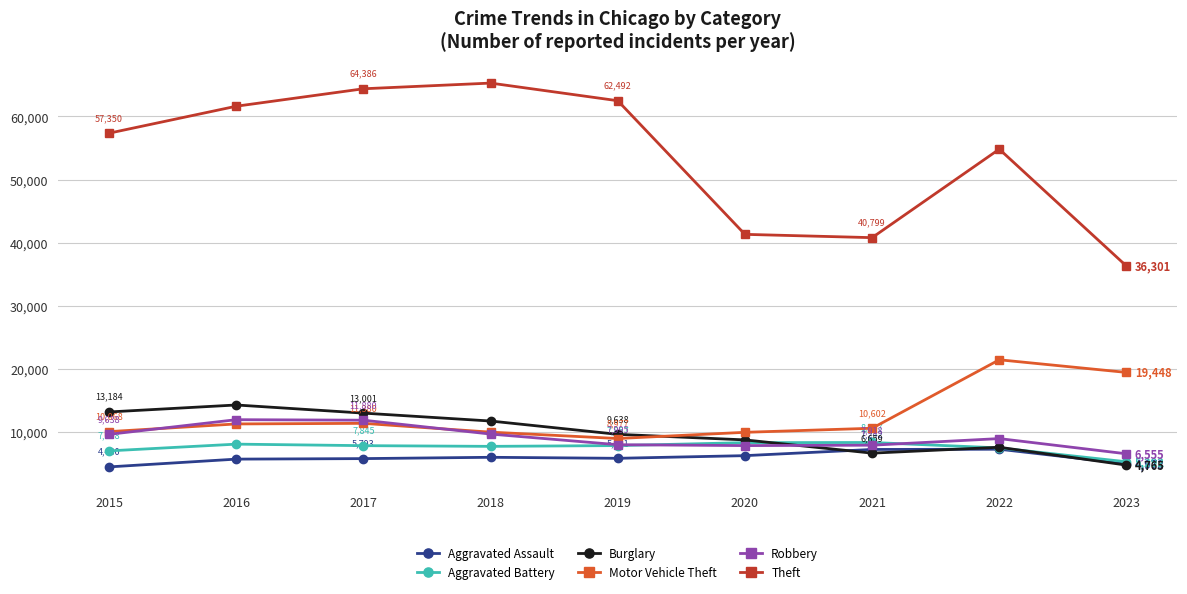

At which category does Burglary reach its first local valley?

2021